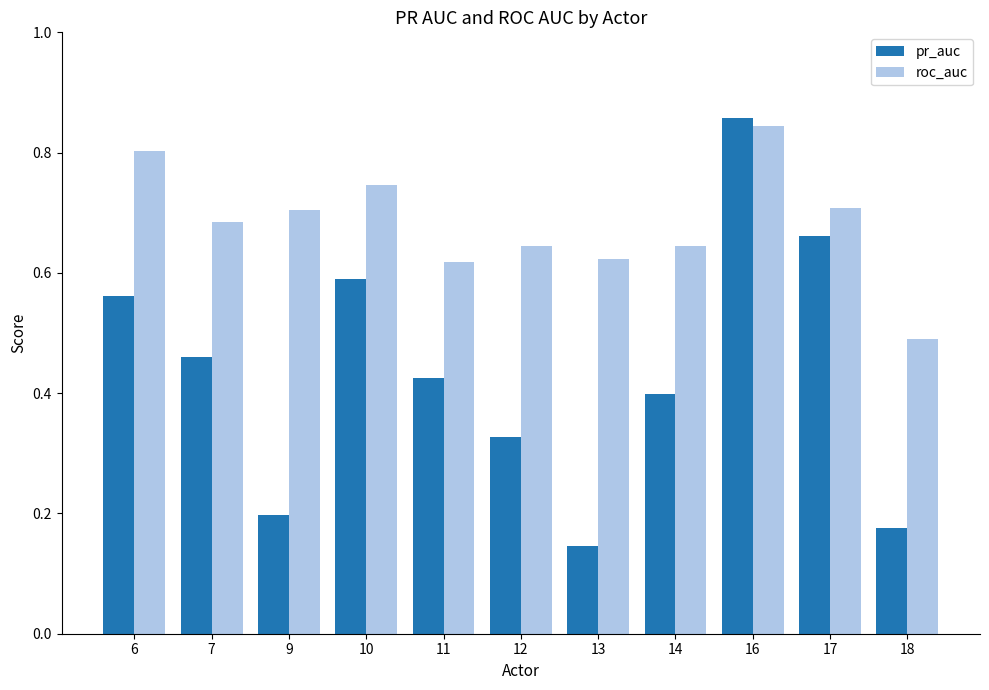

Is it true that pr_auc equals 0.7 at 17?

True